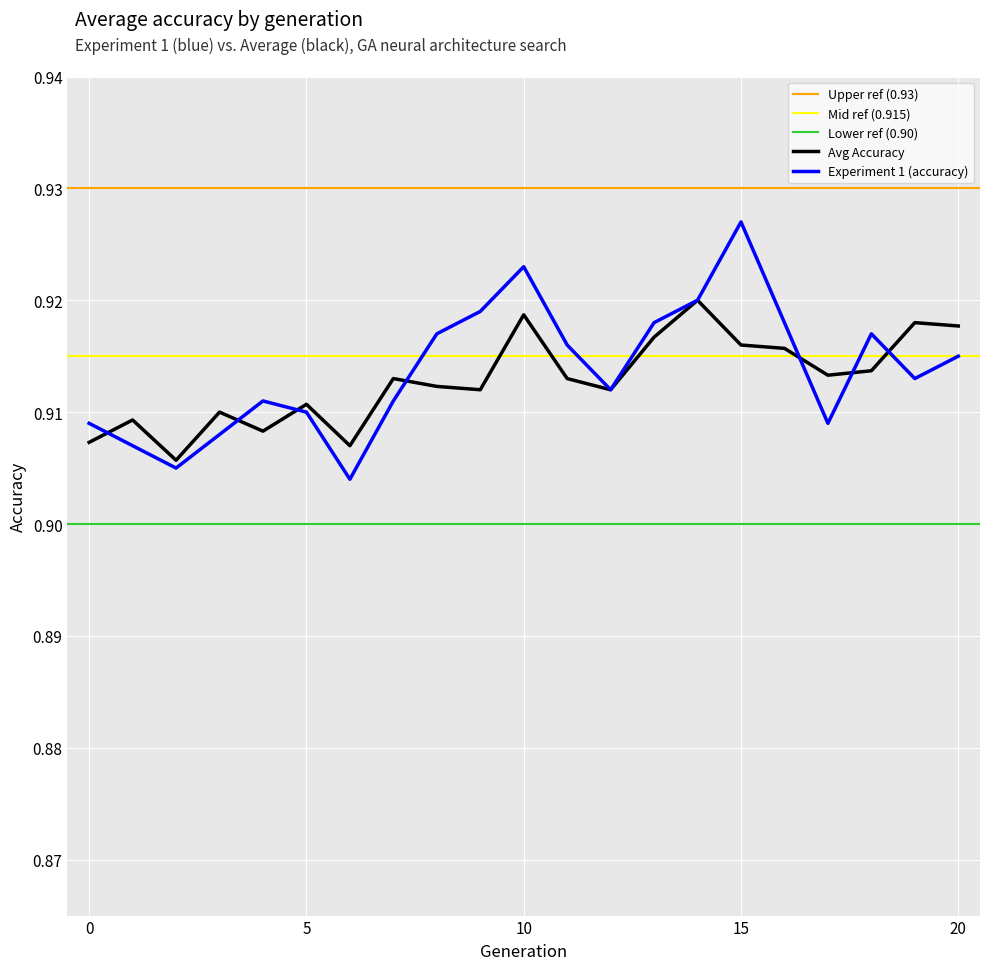

Is the value of Avg Accuracy at 10 greater than the value of Experiment 1 (accuracy) at 9?

No